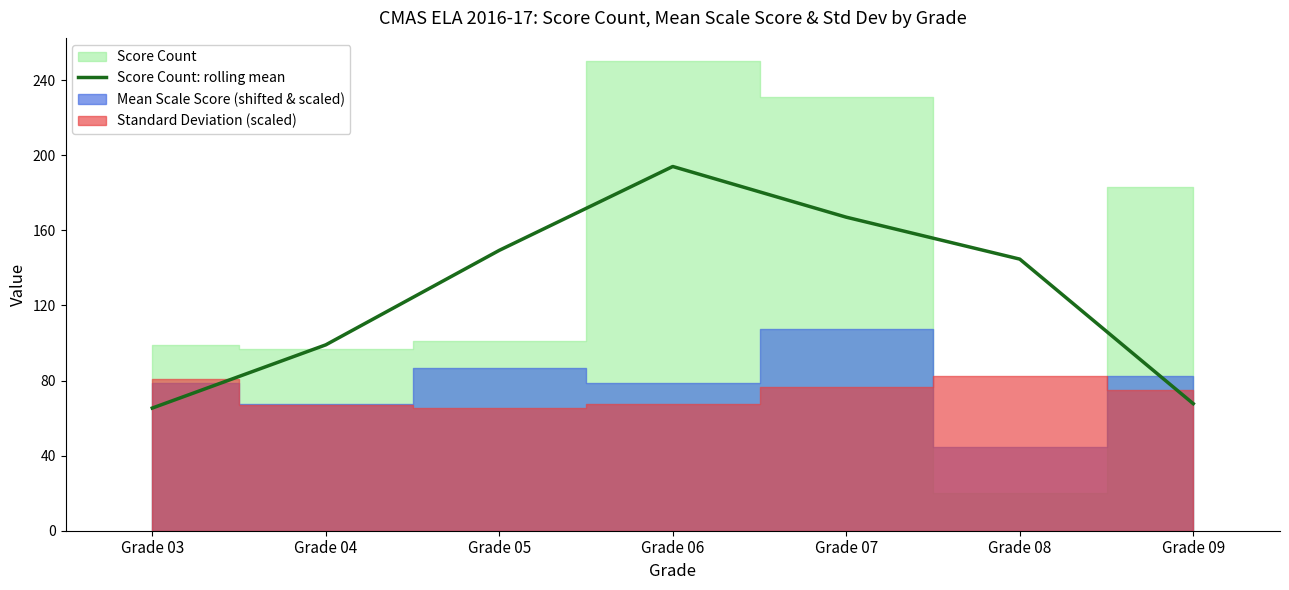

List the labels in order of value, smallest first.

Grade 03, Grade 09, Grade 04, Grade 08, Grade 05, Grade 07, Grade 06